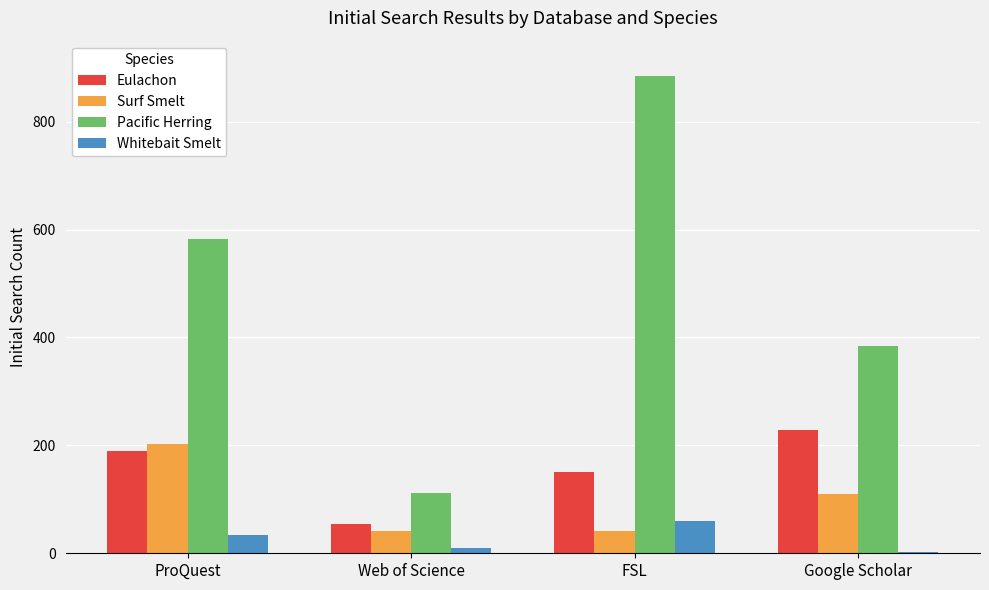

Which series has the widest spread of values?

Pacific Herring